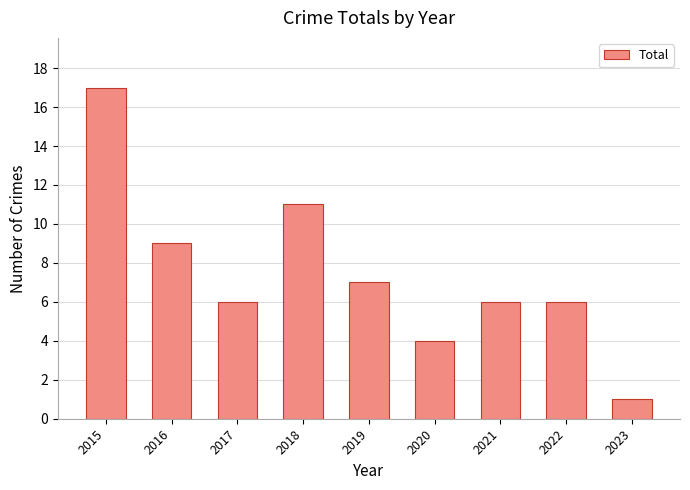

What is the difference between the values at 2023 and 2021?

5